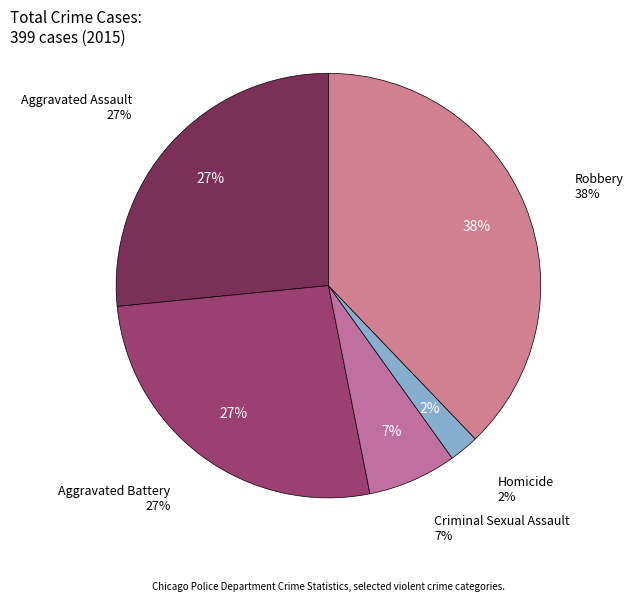

To the nearest percent, what percentage of the pie is Aggravated Assault?

27%